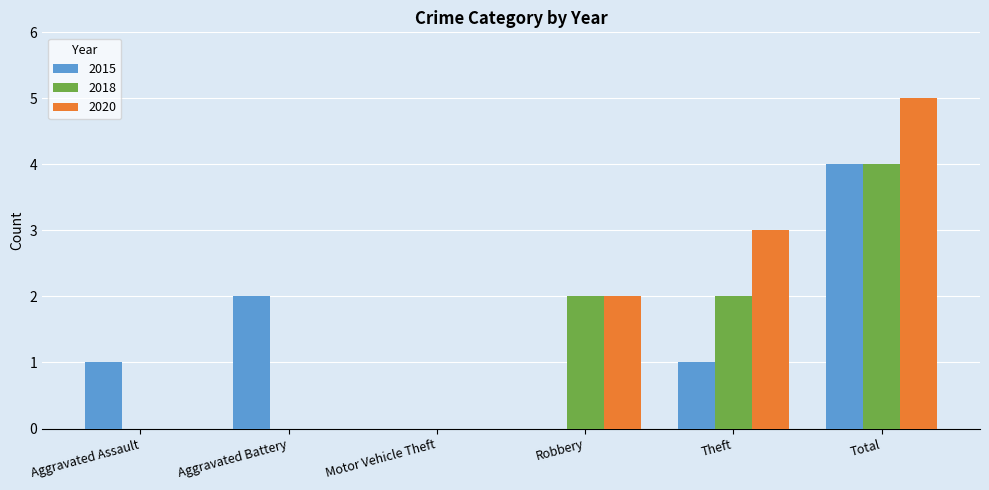

Is it true that 2015 equals 1 at Theft?

True